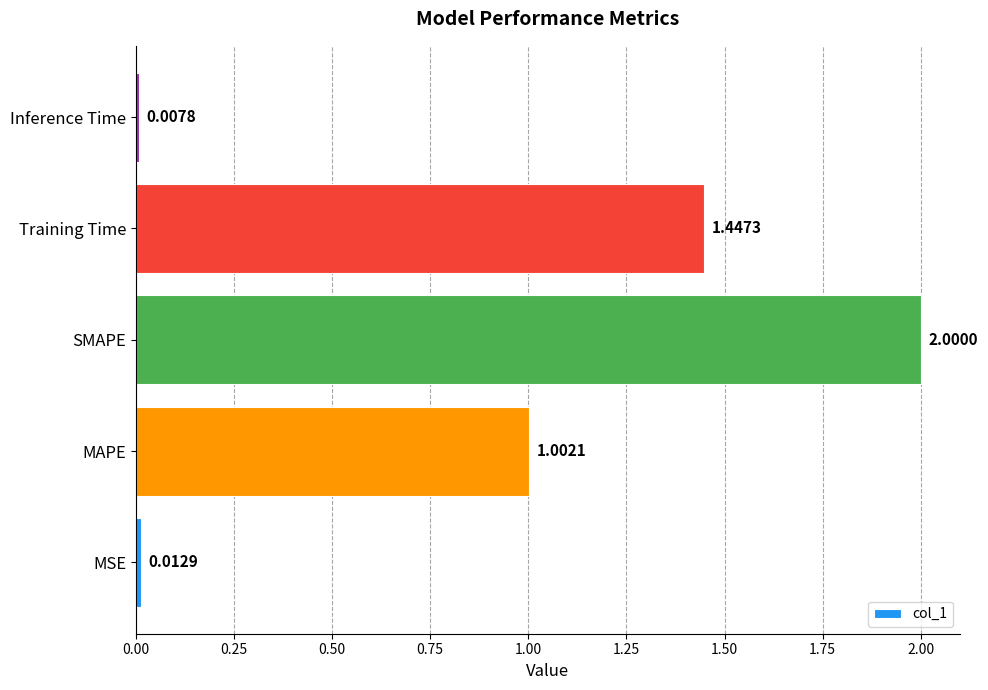

Between Training Time and SMAPE, which is larger?

SMAPE